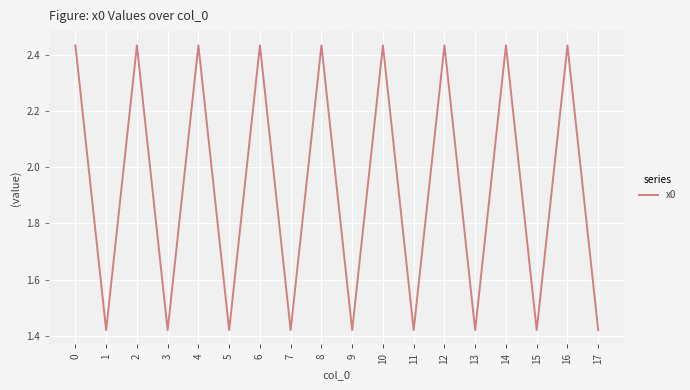

Approximately how many times larger is the value at 3 compared to 8?

0.6